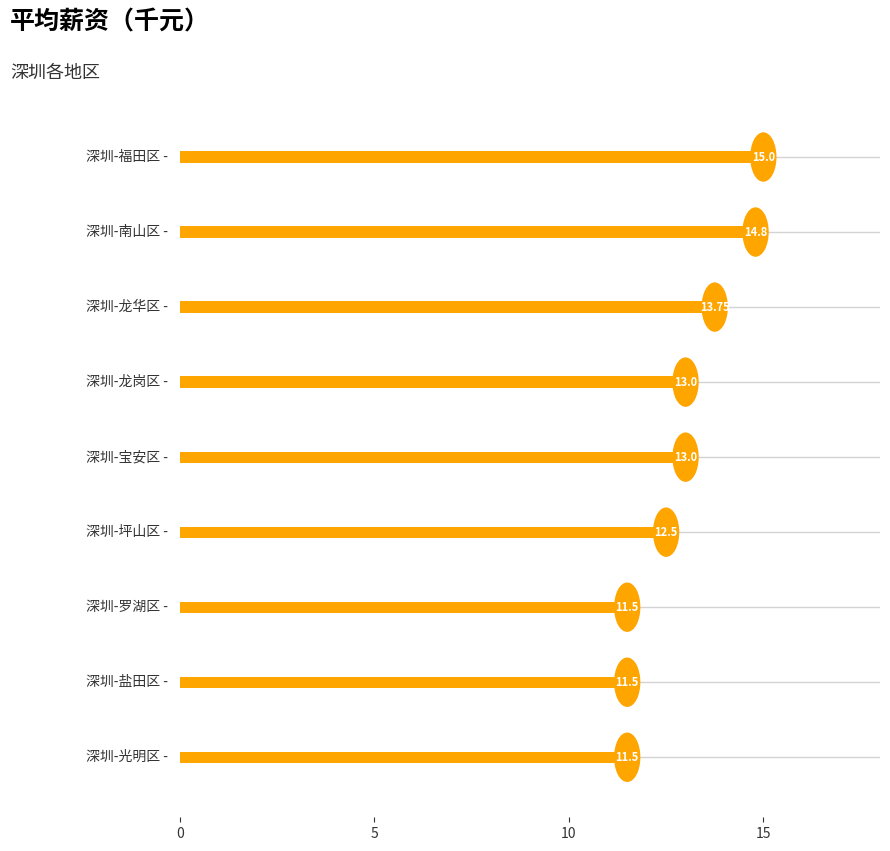

What is the difference between the maximum and minimum values?

3.5